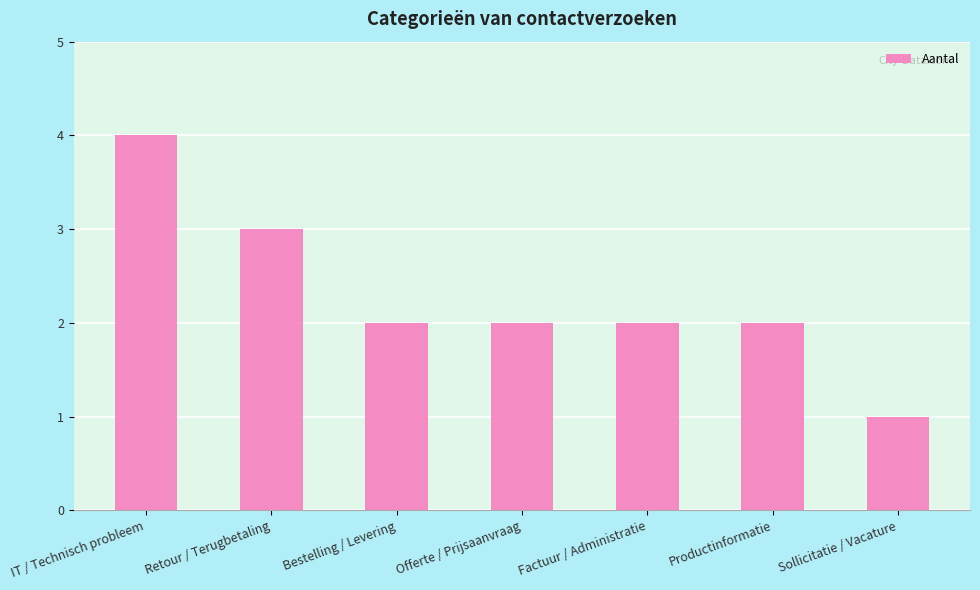

At which label does the data first exceed 2?

IT / Technisch probleem